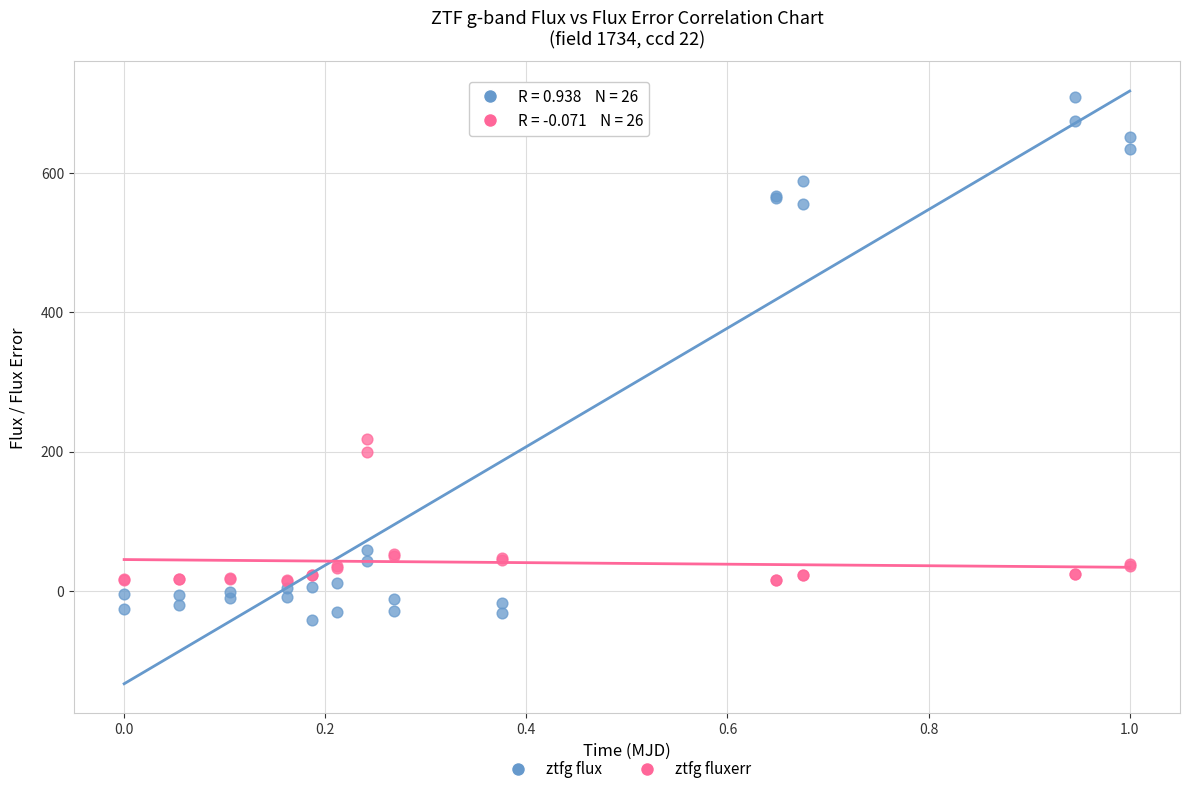

Which series reaches the maximum Y coordinate?

ztfg flux